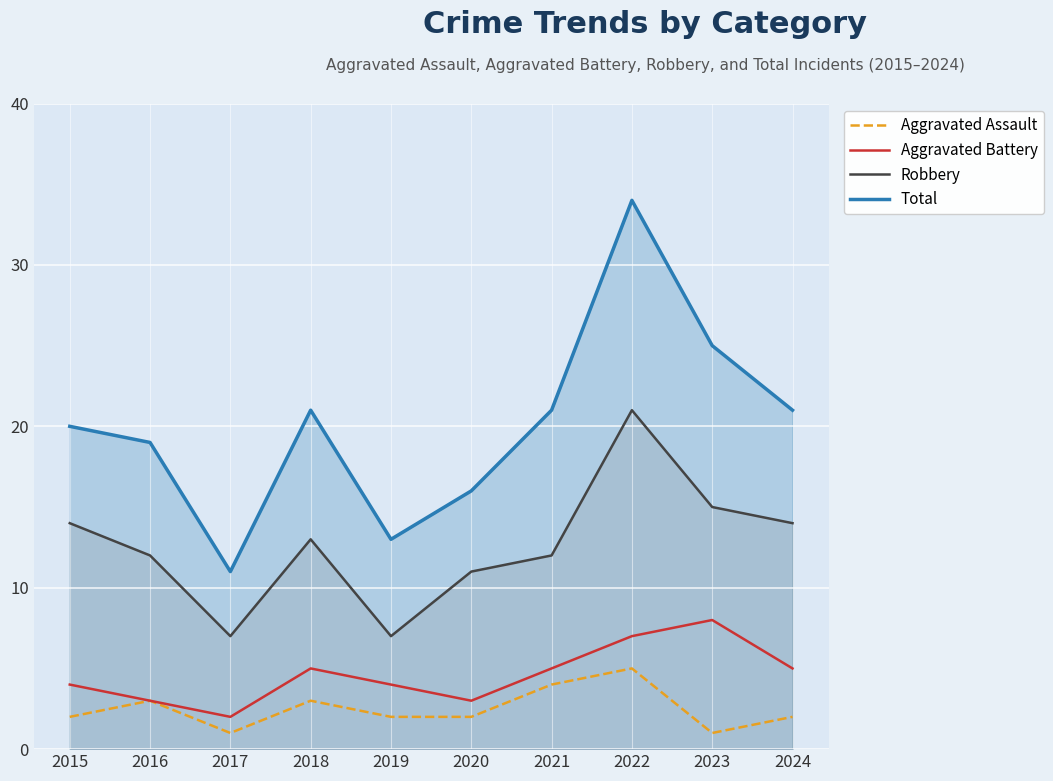

True or false: Robbery has a value of 18 at 2021.

False